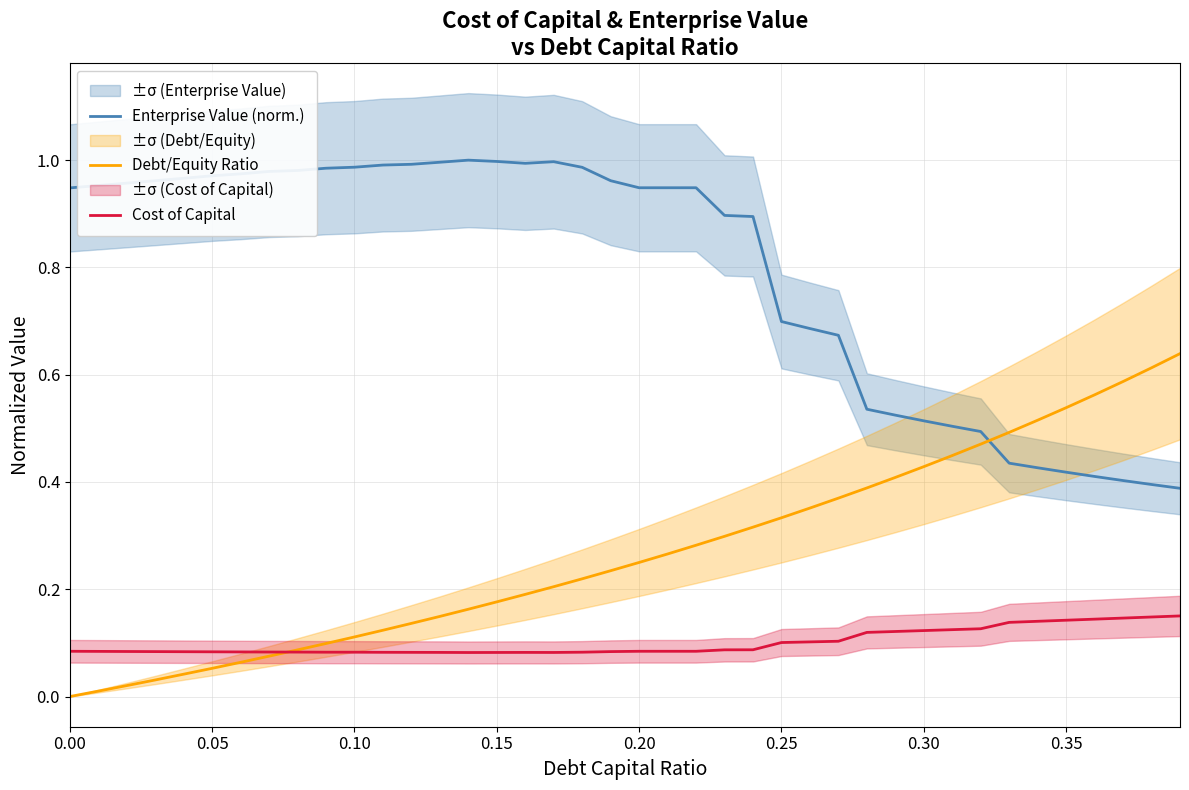

What is the average value of the Cost of Capital series?

0.1